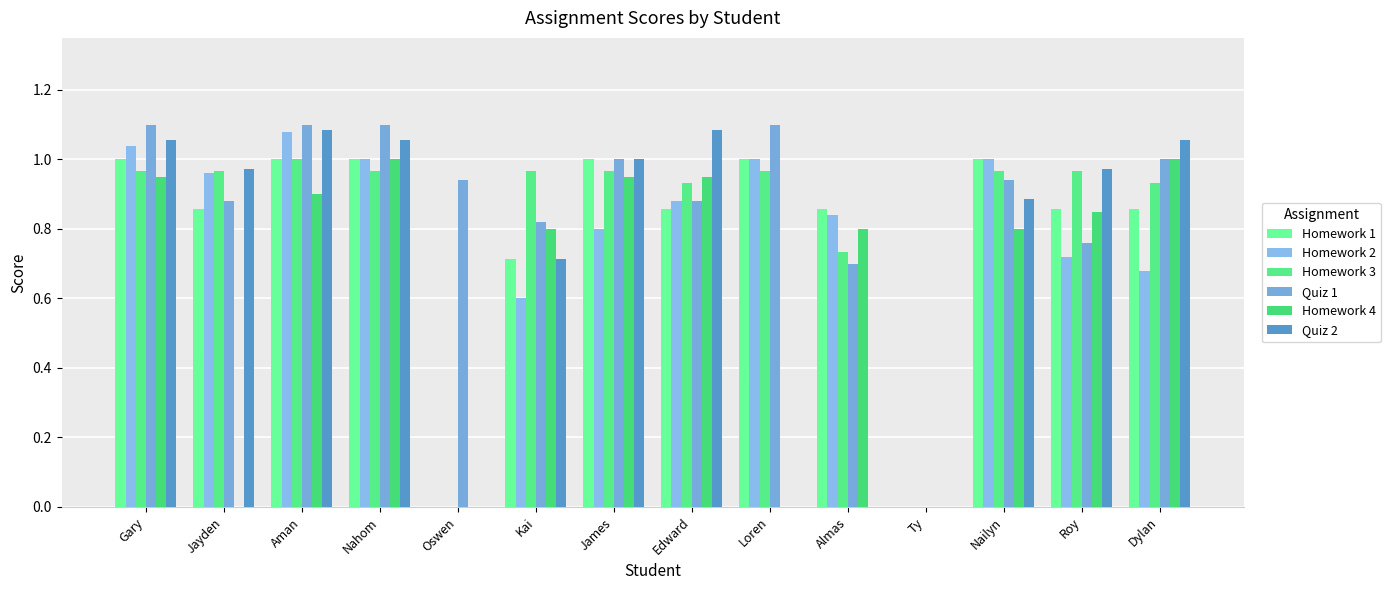

At Kai, list the series in order from smallest to largest.

Homework 2, Homework 1, Quiz 2, Homework 4, Quiz 1, Homework 3